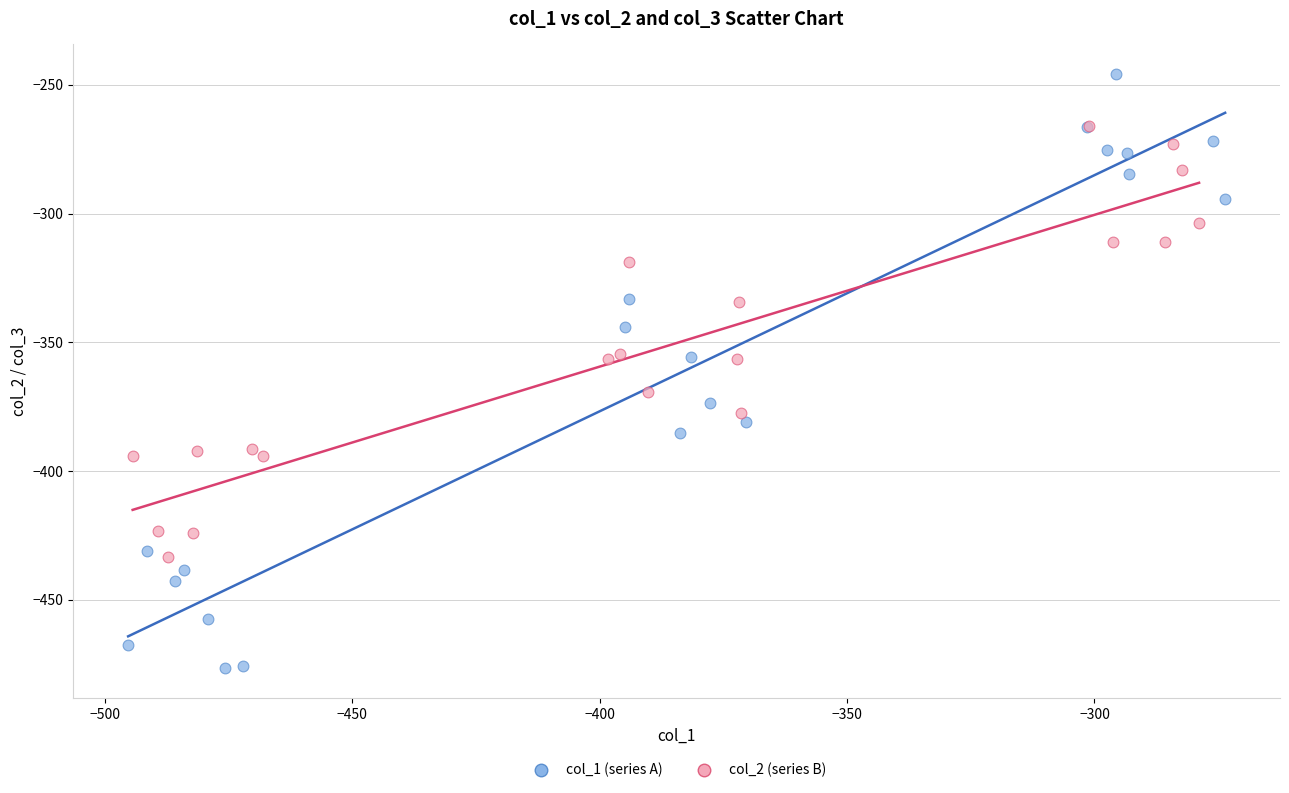

Which series reaches the maximum Y coordinate?

col_1 (series A)